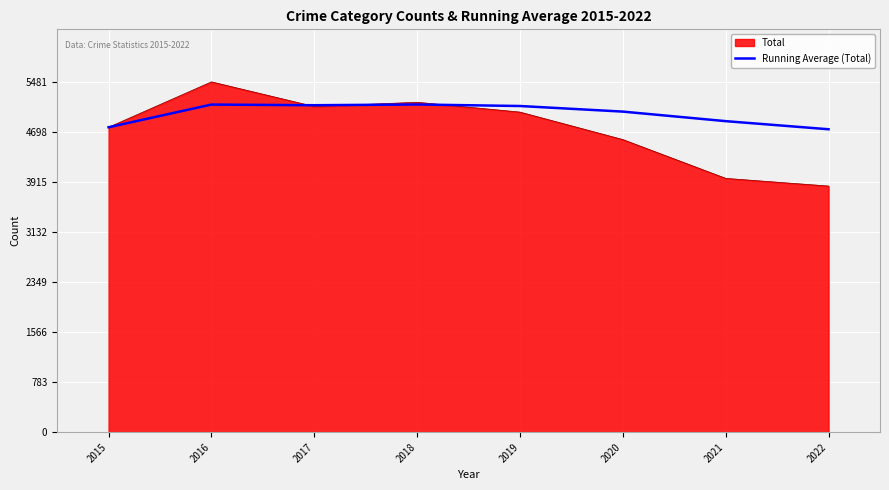

Which series has the largest range (max minus min)?

Total